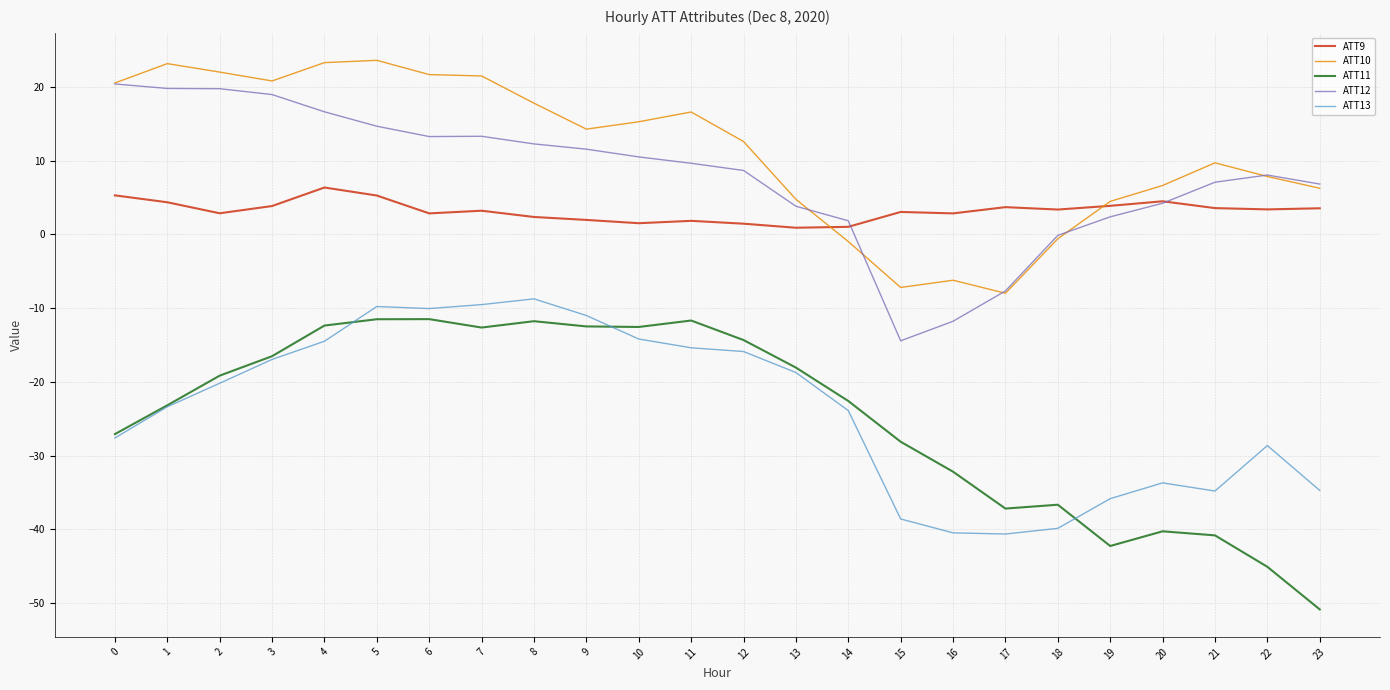

True or false: ATT11 and ATT9 intersect in this chart.

False